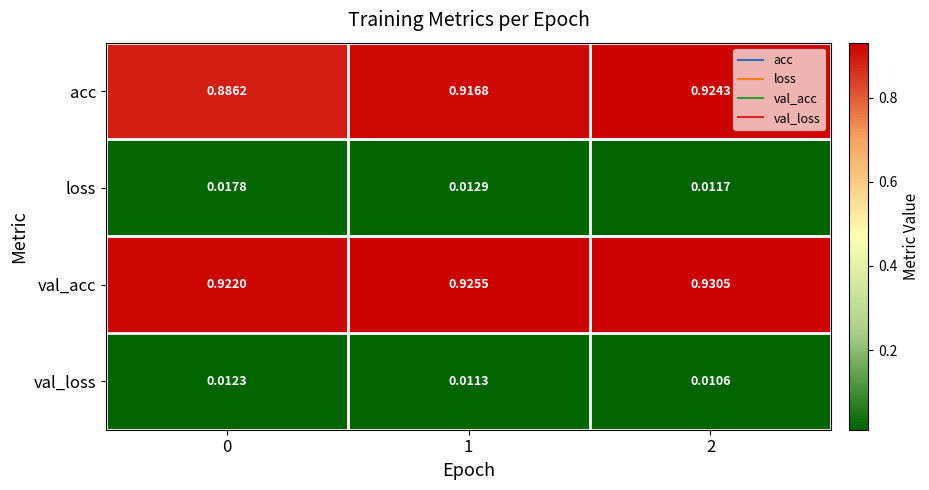

At which category is the sum across all series the highest?

2